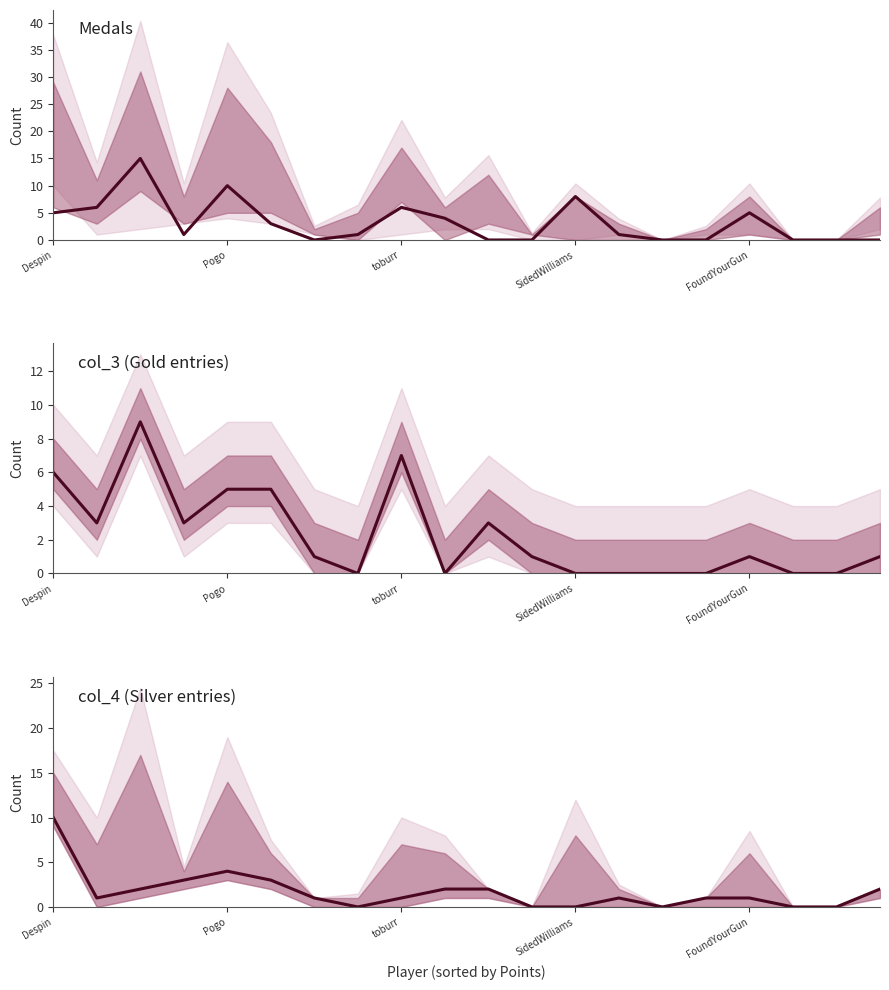

What is the value of the col_3 (Gold entries) point at the 9th from the left?

7